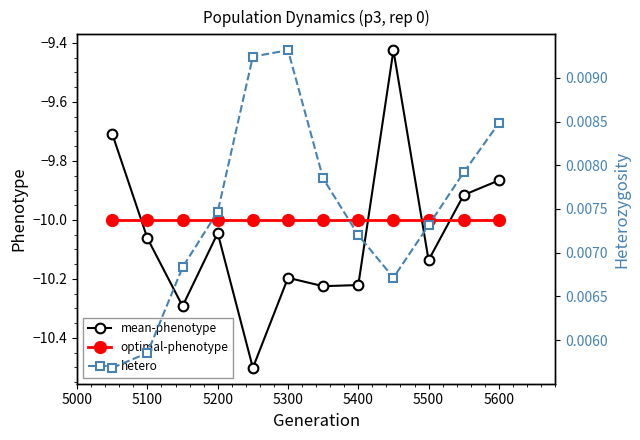

After their last crossing, which series has the higher values: optimal-phenotype or mean-phenotype?

mean-phenotype